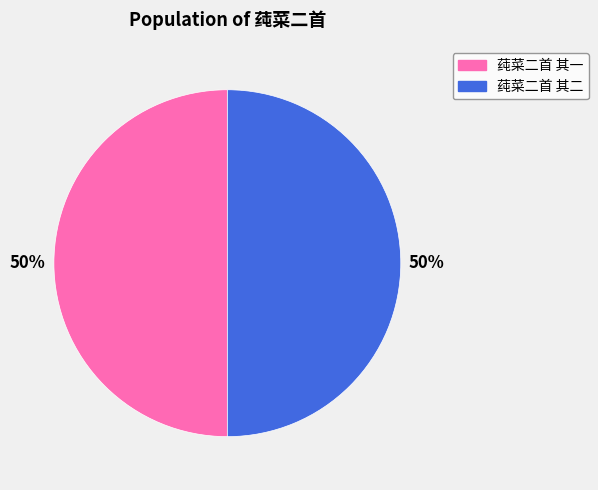

To the nearest percent, what portion does 莼菜二首 其二 represent?

50%